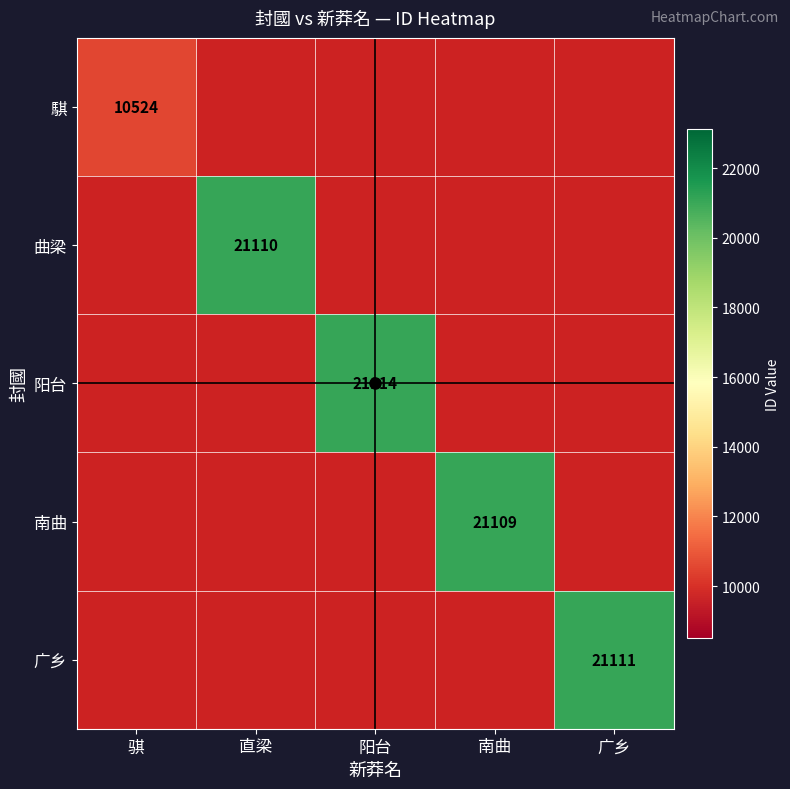

Between 阳台 and 骐, which is larger?

骐